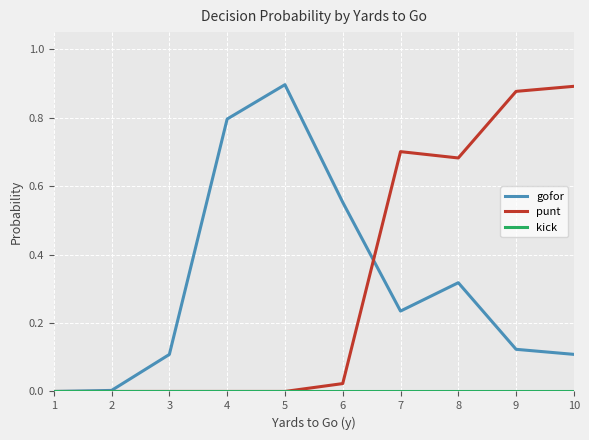

What is the total value across all series at 10?

1.0